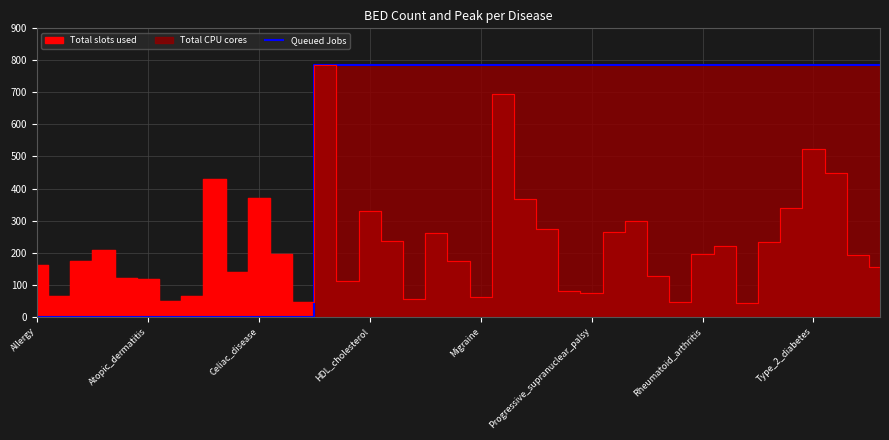

At which category does the chart reach its minimum across all series?

Allergy